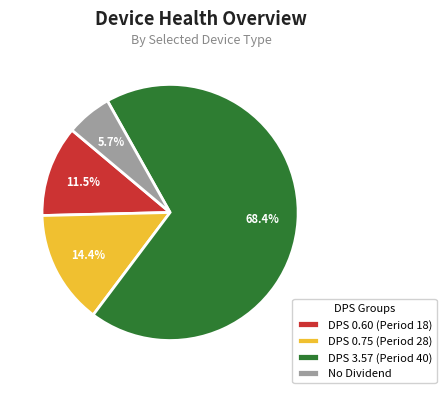

Is DPS 3.57 (Period 40) the majority of the pie?

Yes